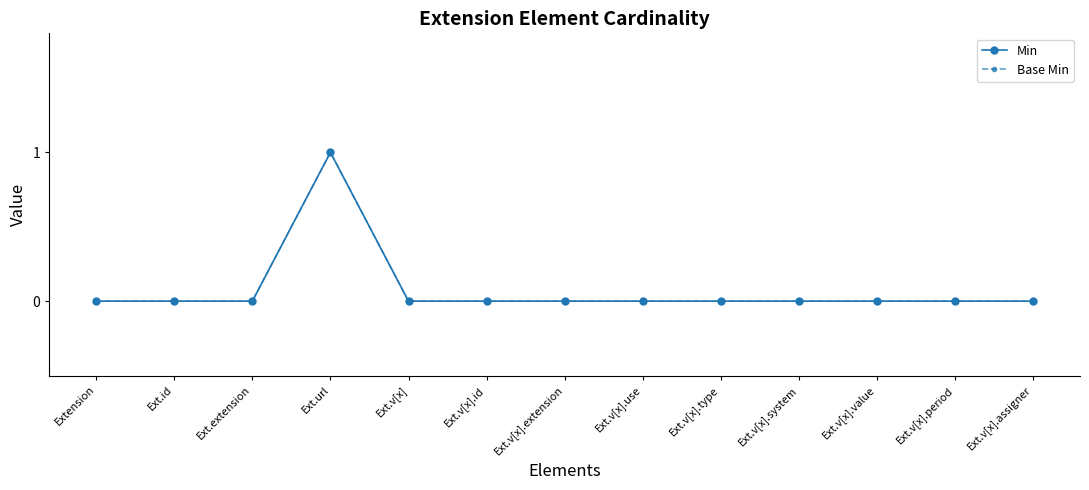

Is this an area chart (filled region under the line)?

No